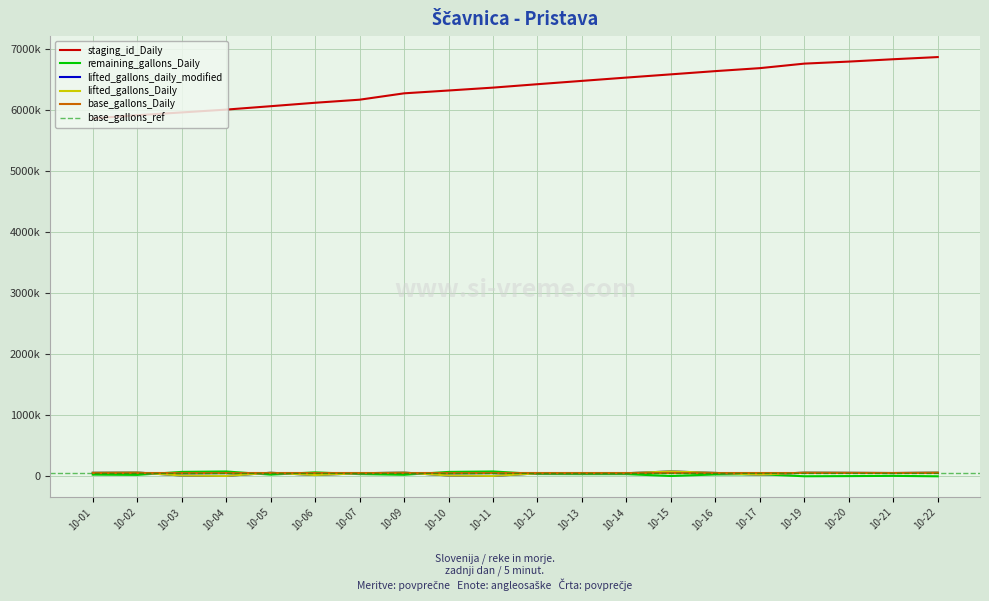

The lifted_gallons_daily_modified series shows 21200 at 10-17. True or false?

True